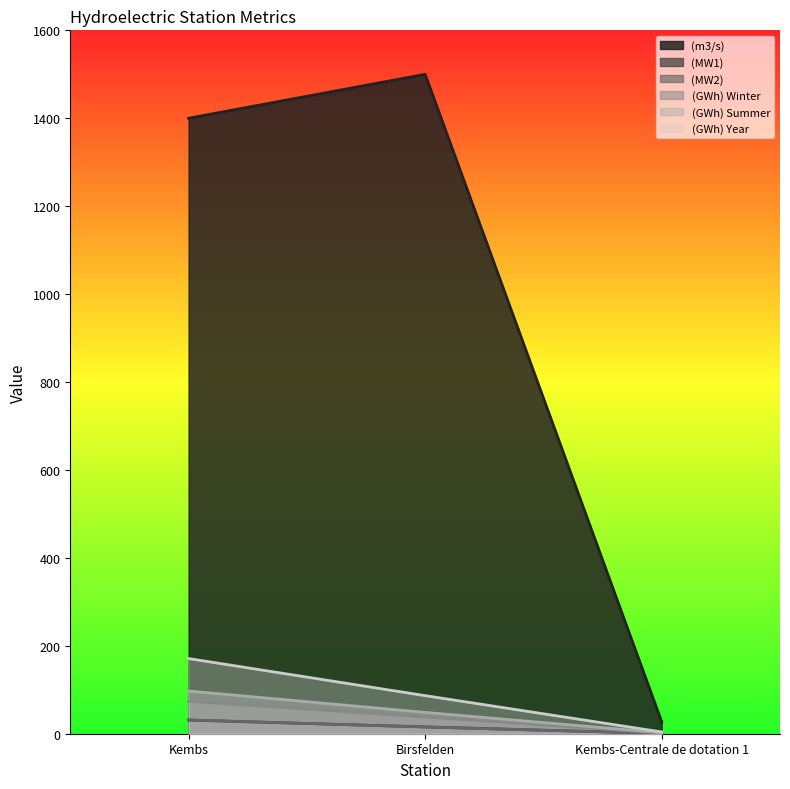

How many series are shown in this chart?

6